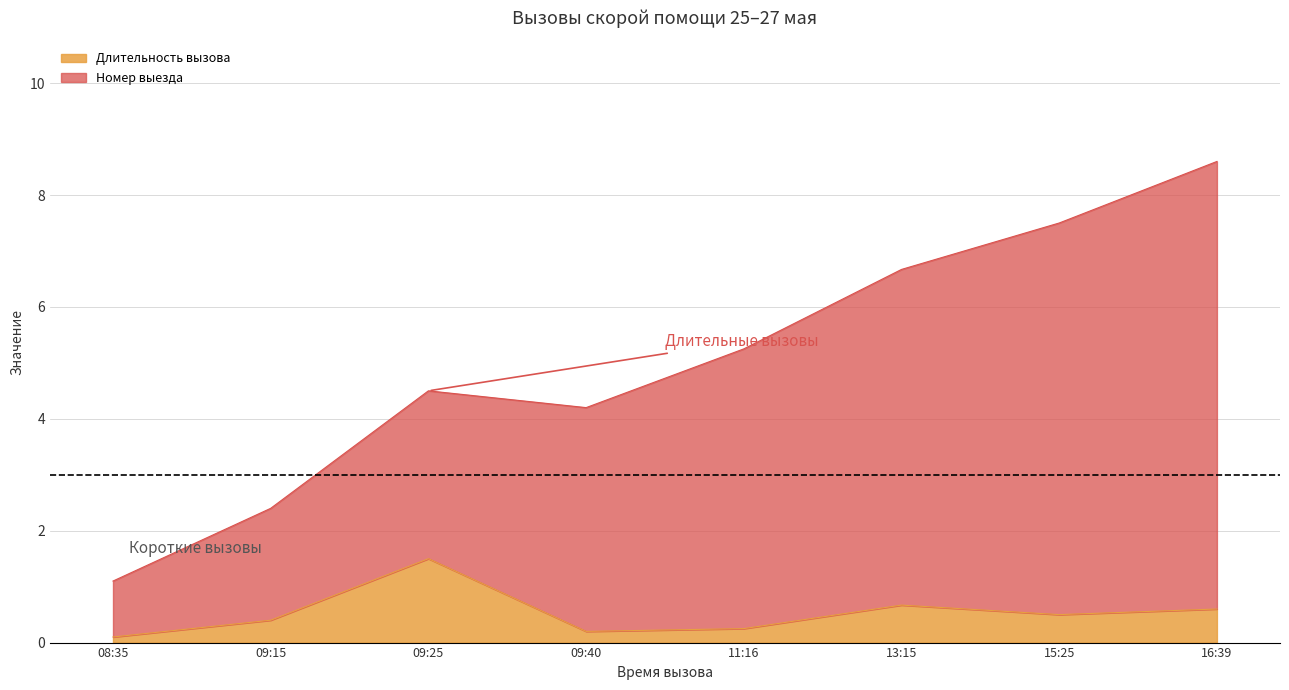

Reading right to left, what are all the values shown in this chart?

Длительность вызова: 16:39=0.6	15:25=0.5	13:15=0.7	11:16=0.2	09:40=0.2	09:25=1.5	09:15=0.4	08:35=0.1
Номер_выезда: 16:39=8.6	15:25=7.5	13:15=6.7	11:16=5.2	09:40=4.2	09:25=4.5	09:15=2.4	08:35=1.1